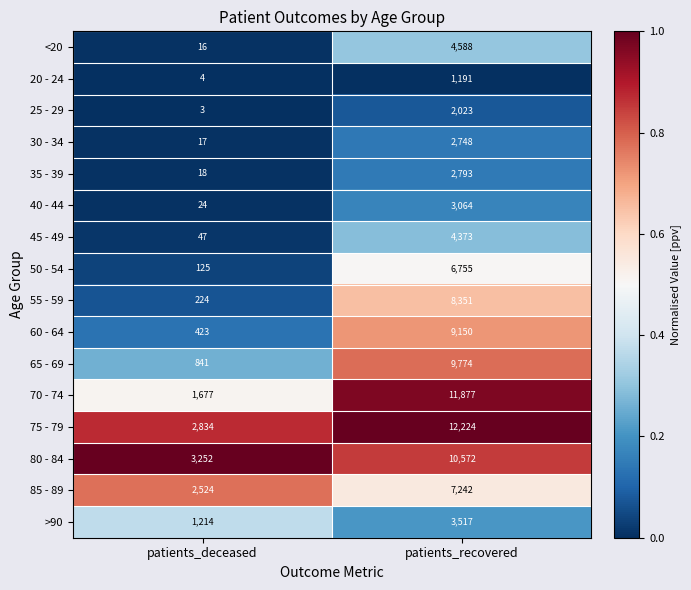

Which label corresponds to the largest value in the chart?

patients_recovered